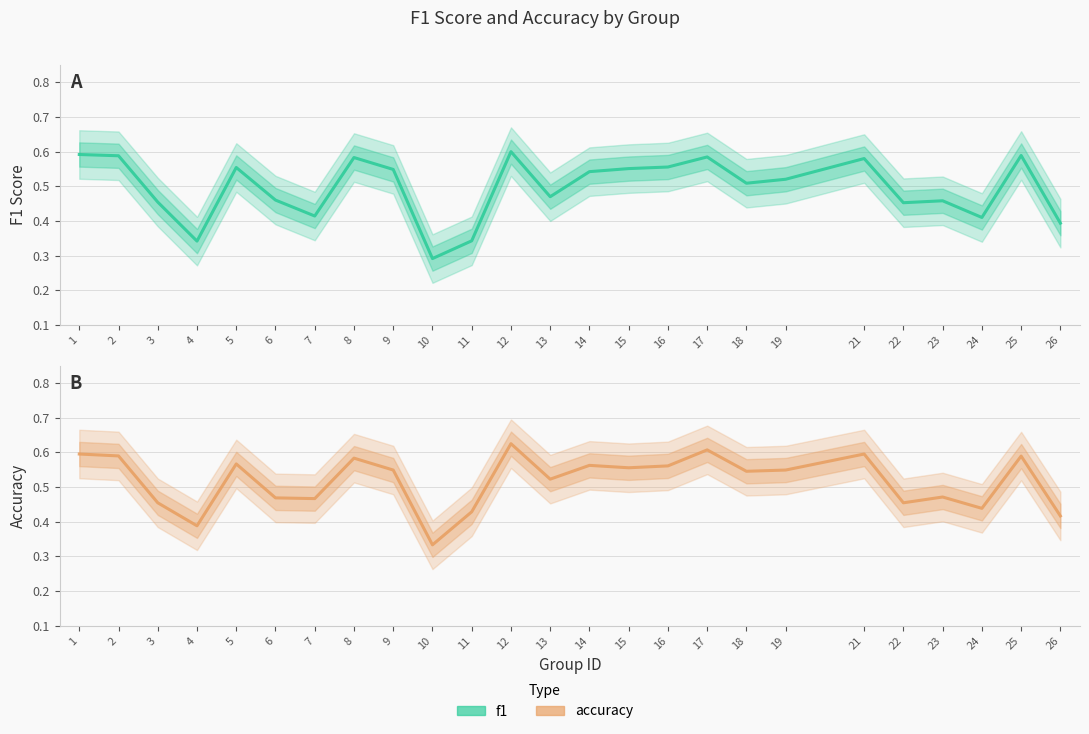

Which series changed the most between 14 and 25?

f1